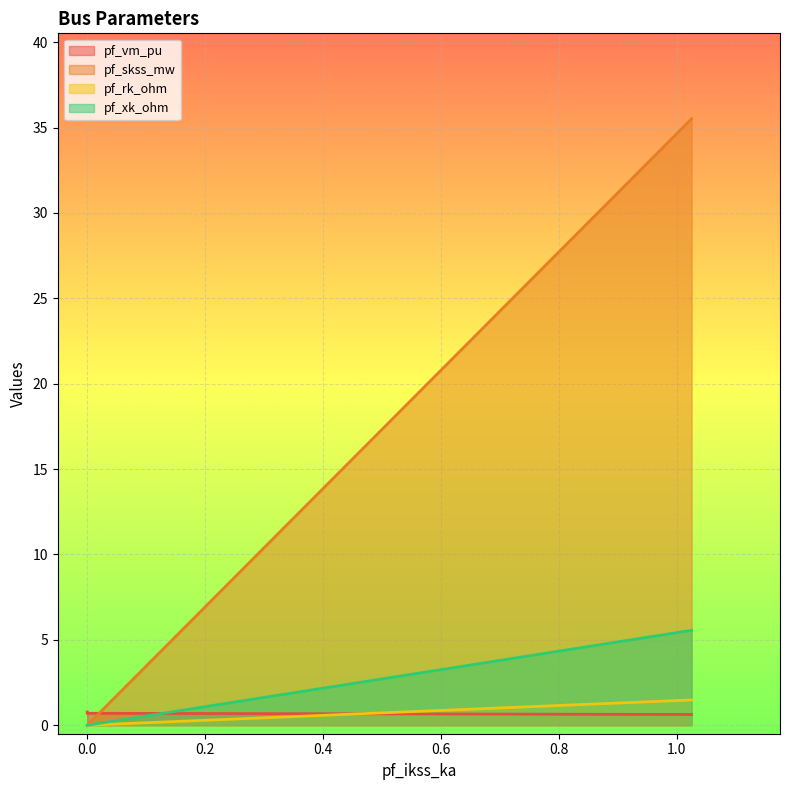

How many data points does each series have?

4